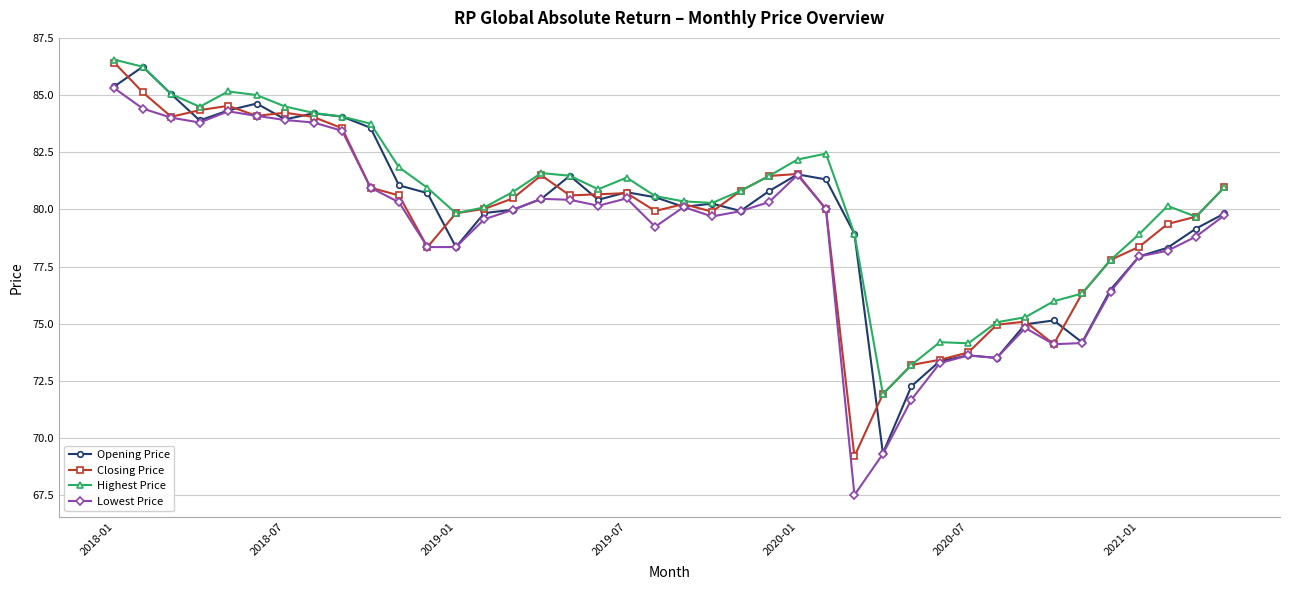

What is the value of the Opening Price point at the 4th from the left?

83.9